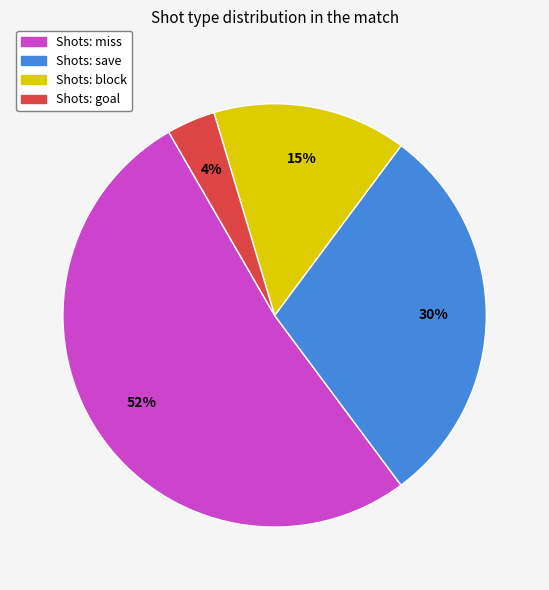

To the nearest percent, what is the average slice percentage?

25%